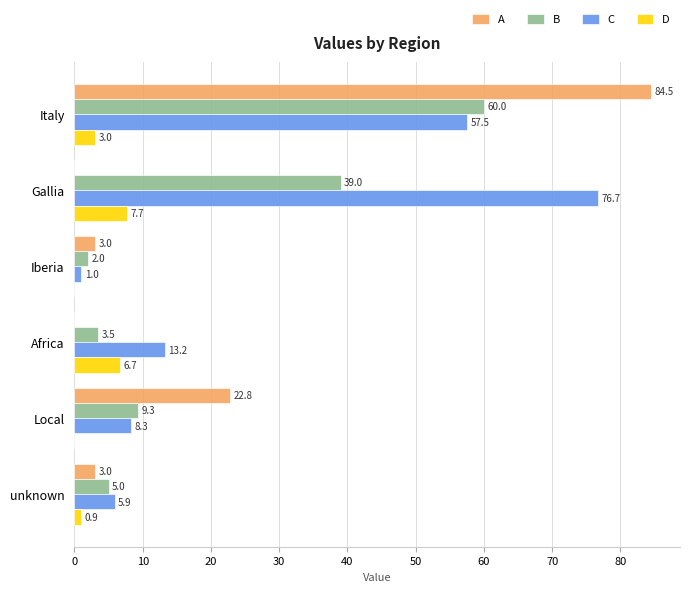

Which label corresponds to the largest value in the chart?

Italy